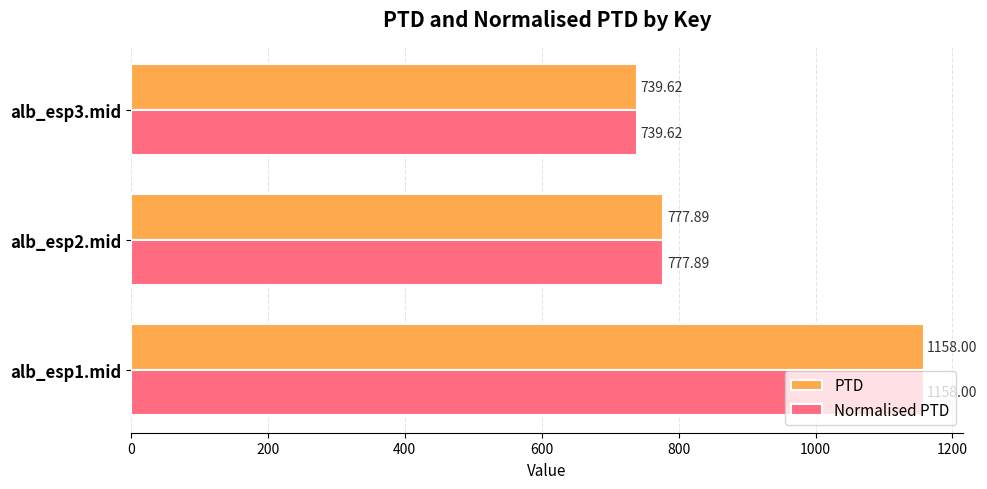

What is the total value across all series at alb_esp3.mid?

1479.2